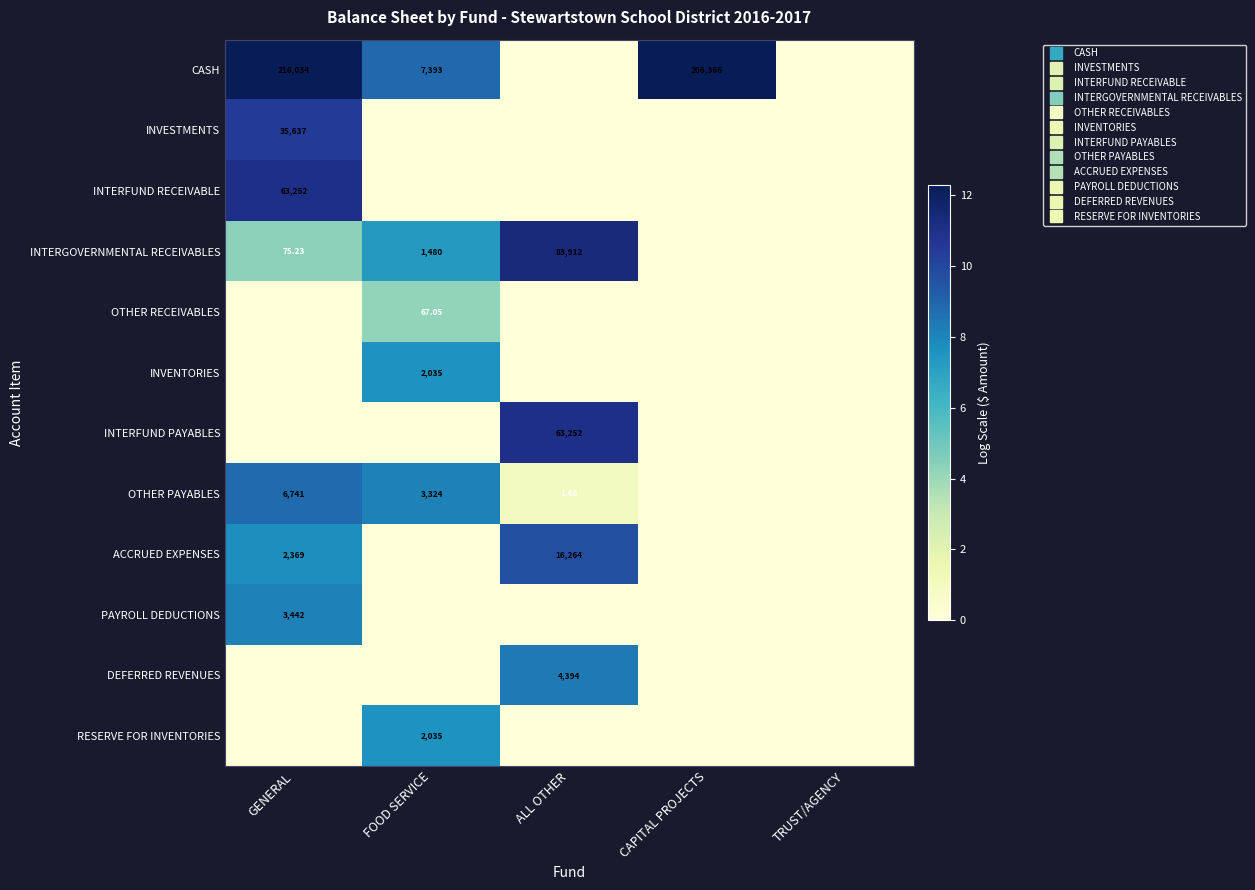

How many INVENTORIES values are between 0 and 1?

4